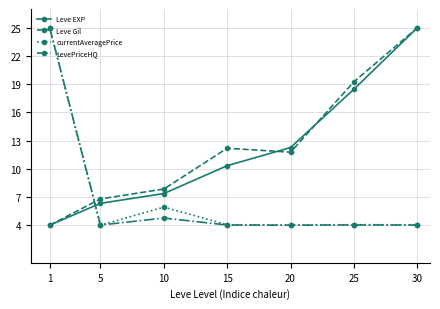

What is the value of the LevePriceHQ point at the 2nd from the left?

4.0